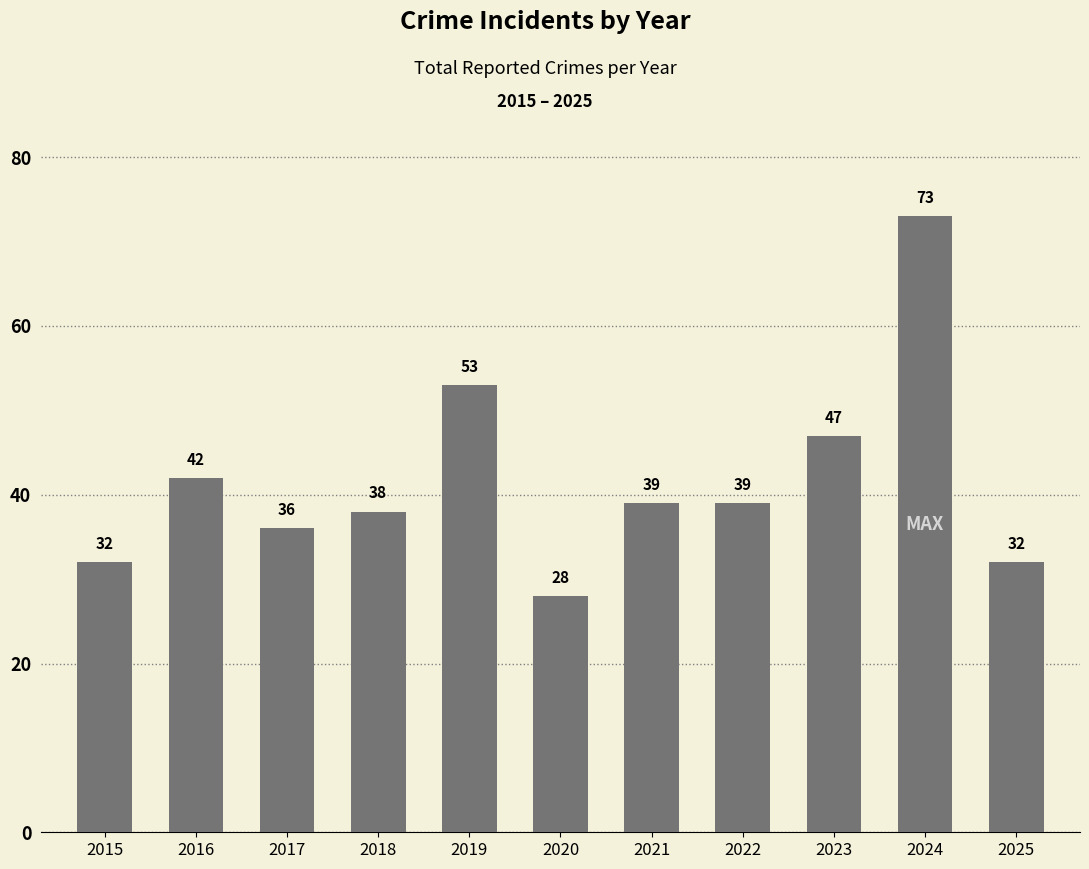

What is the ratio of the value at 2021 to the value at 2025?

1.2